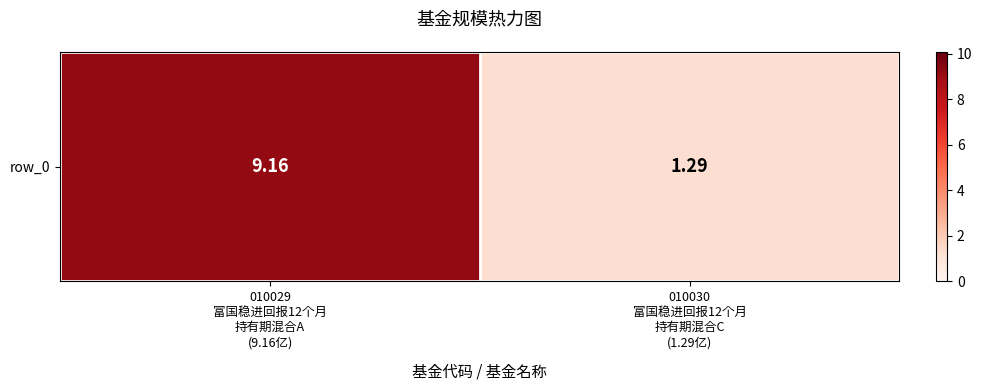

List the labels in order of value, largest first.

010029
富国稳进回报12个月
持有期混合A
(9.16亿), 010030
富国稳进回报12个月
持有期混合C
(1.29亿)